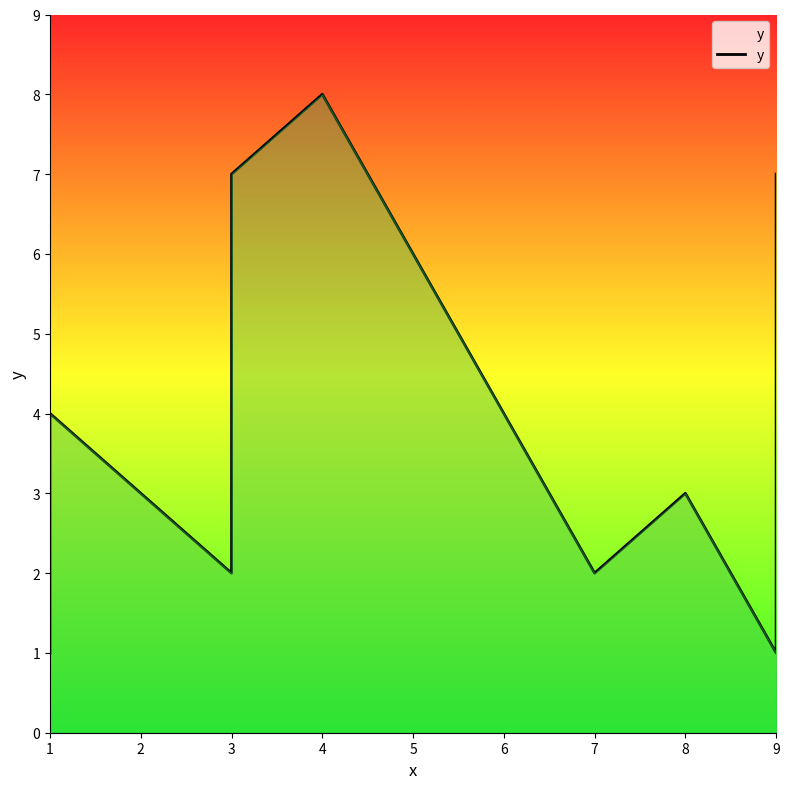

Is it true that the value at 8 is 4?

False